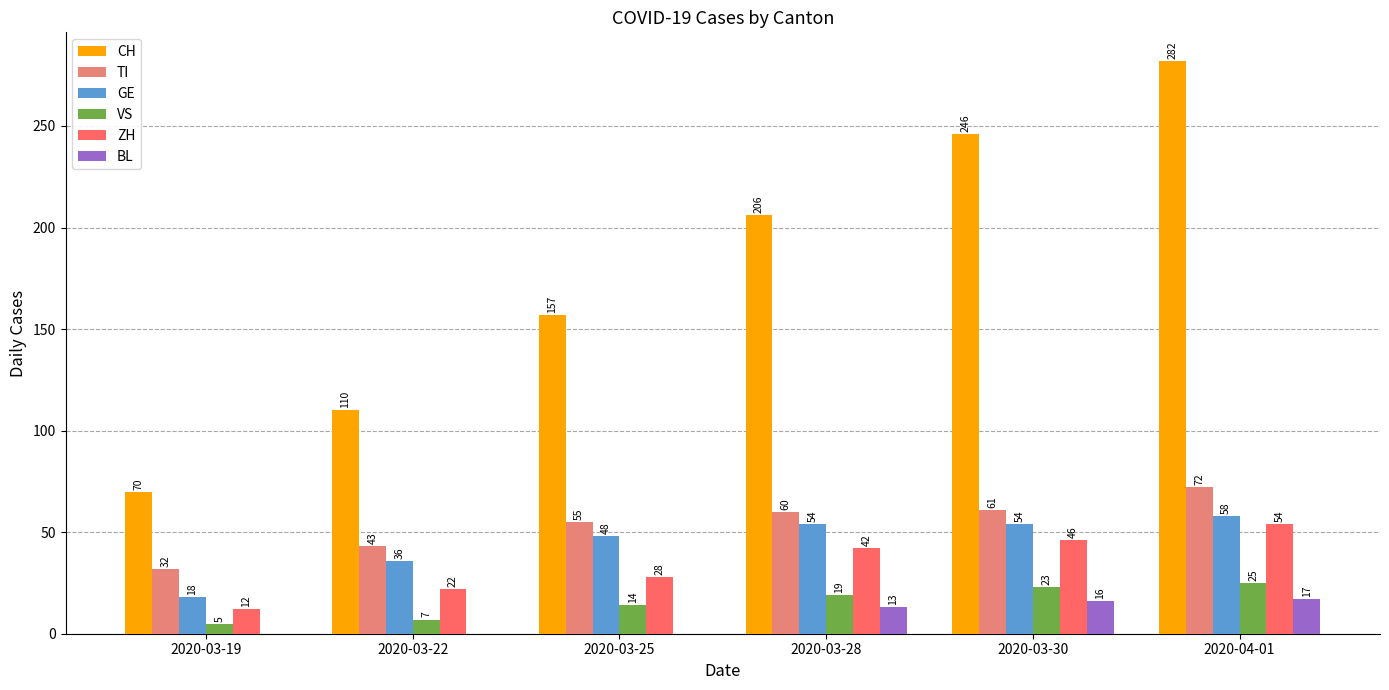

How many data points does each series have?

6